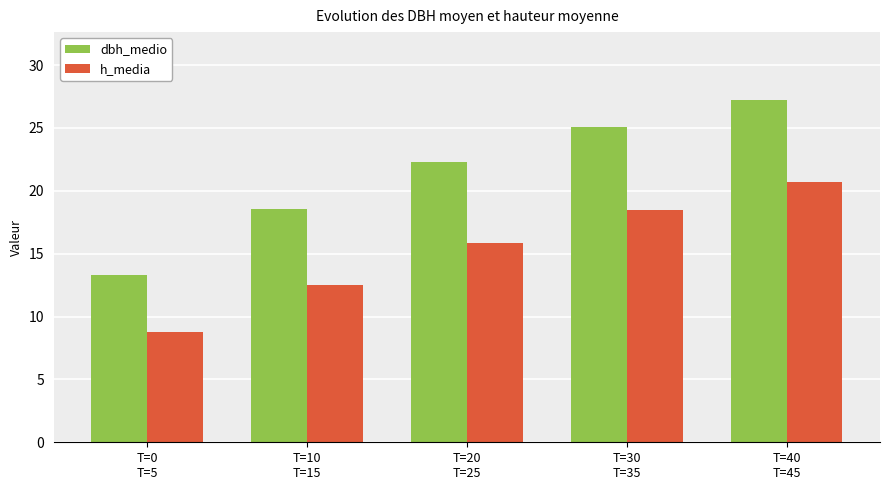

The h_media series shows 20.1 at T=10
T=15. True or false?

False